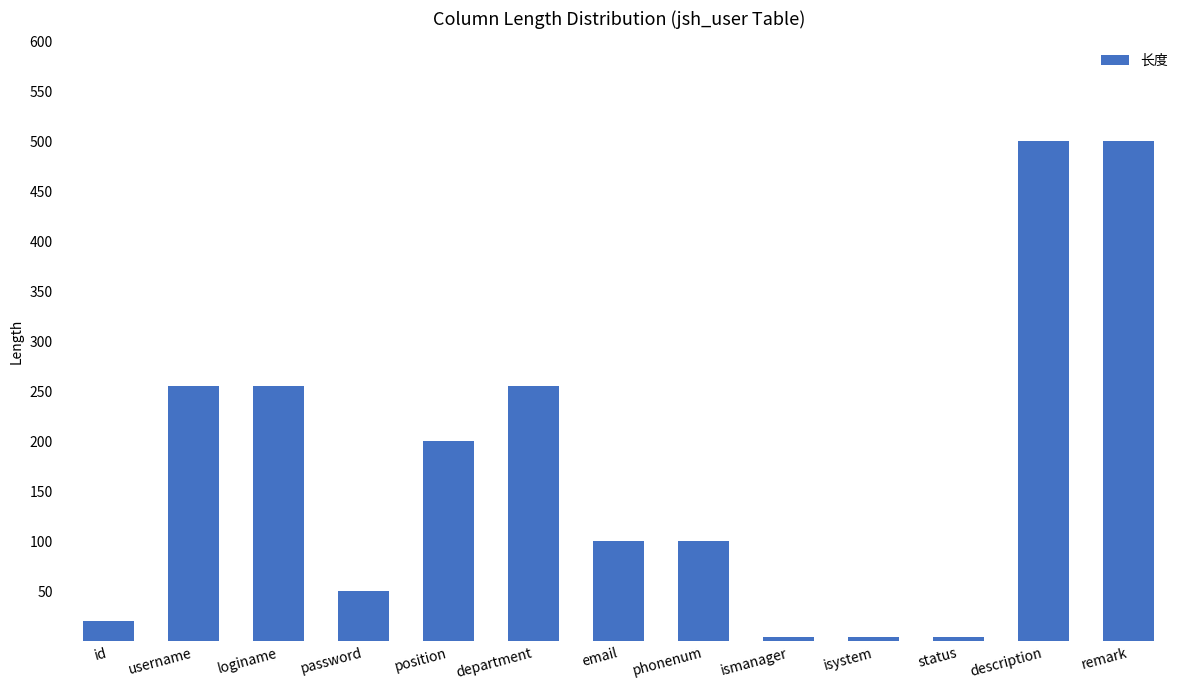

Between description and email, which is larger?

description